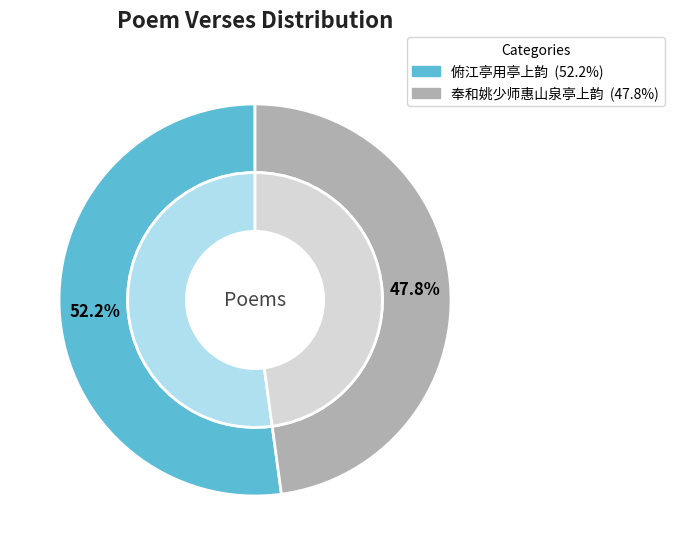

What is the largest slice in the pie chart?

俯江亭用亭上韵